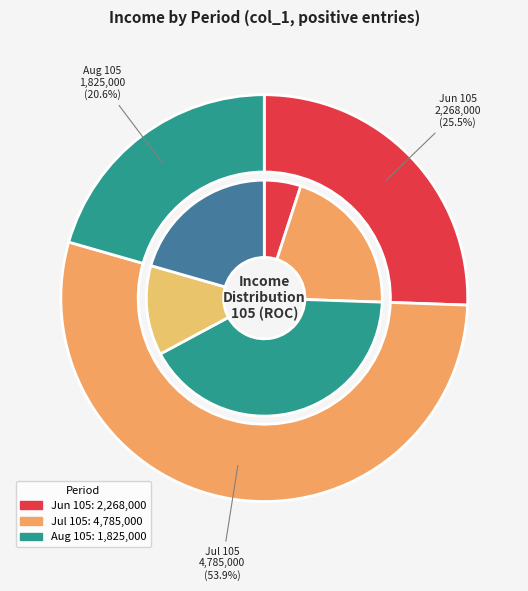

What percentage is the 105/06/27 slice, to the nearest percent?

1%